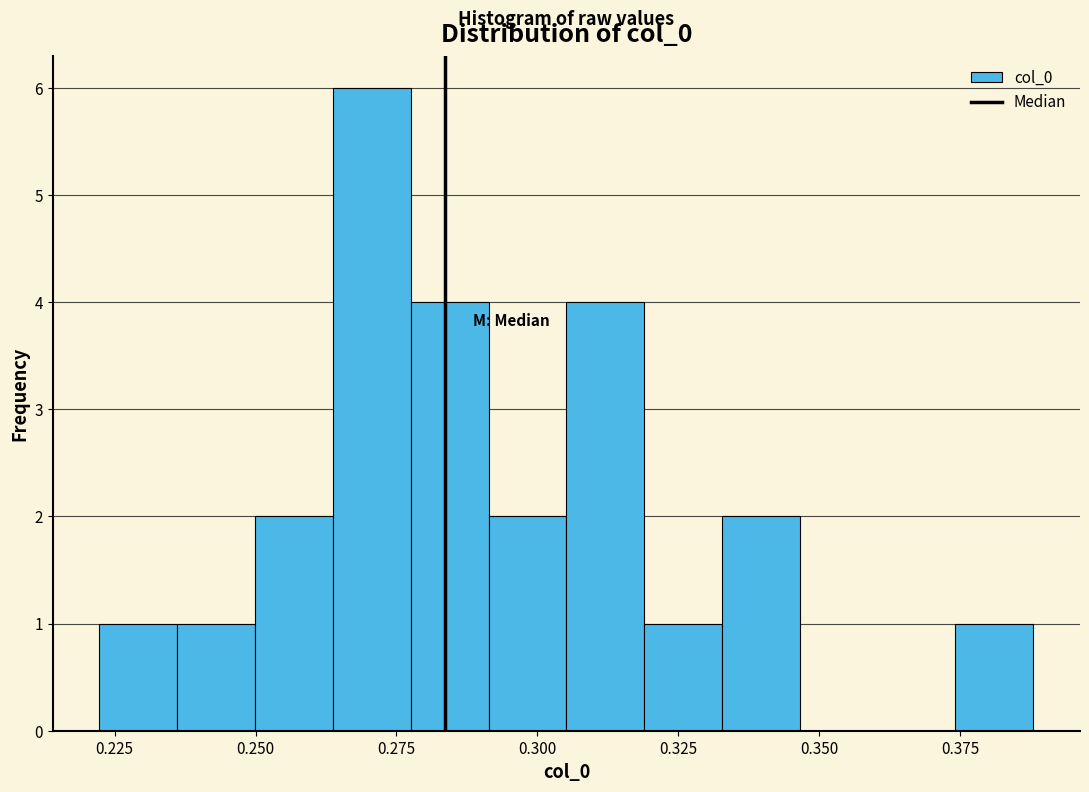

Read against the x-axis, roughly where is the centre of the tallest bar?

0.270